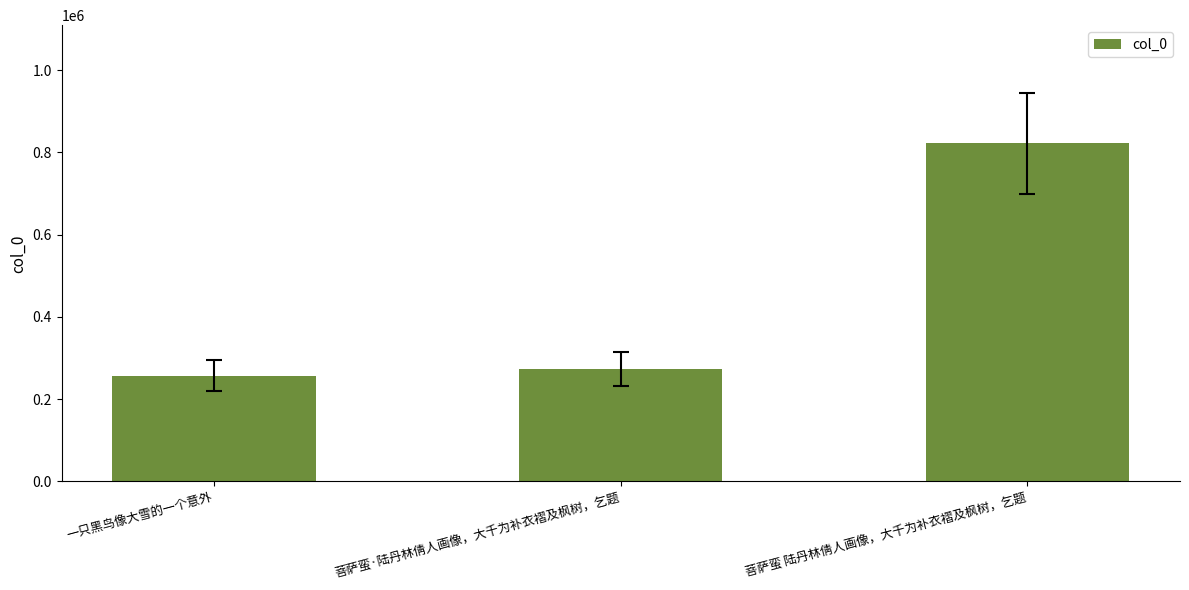

Reading left to right, what are all the values shown in this chart?

一只黑鸟像大雪的一个意外=257586	菩萨蛮·陆丹林倩人画像，大千为补衣褶及枫树，乞题=274454	菩萨蛮 陆丹林倩人画像，大千为补衣褶及枫树，乞题=821924